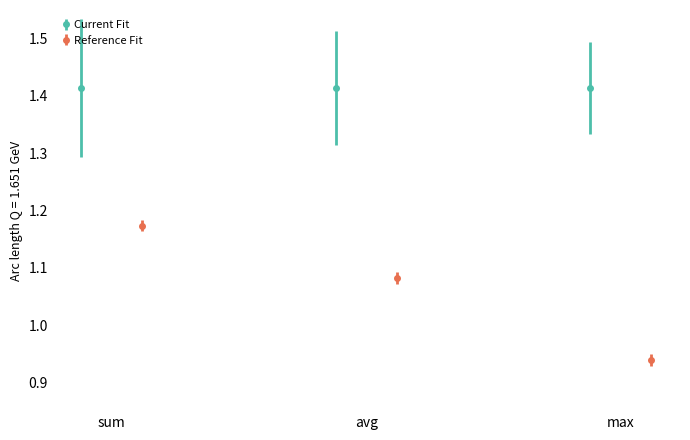

Is it true that the value at max is 0.9?

True